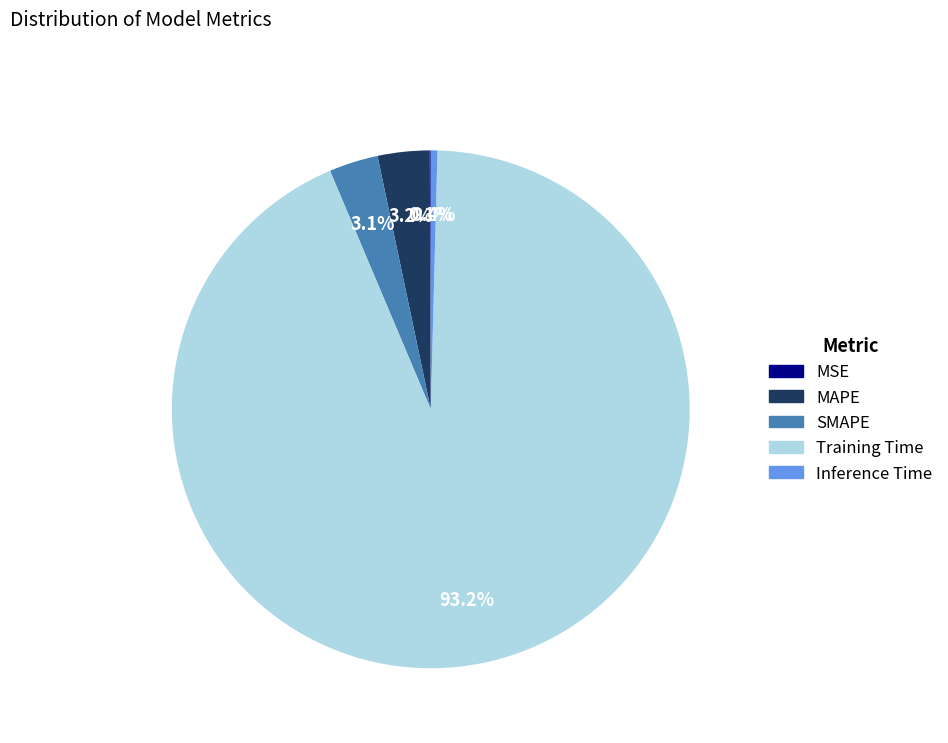

Do SMAPE and Inference Time together represent more than half of the pie?

No